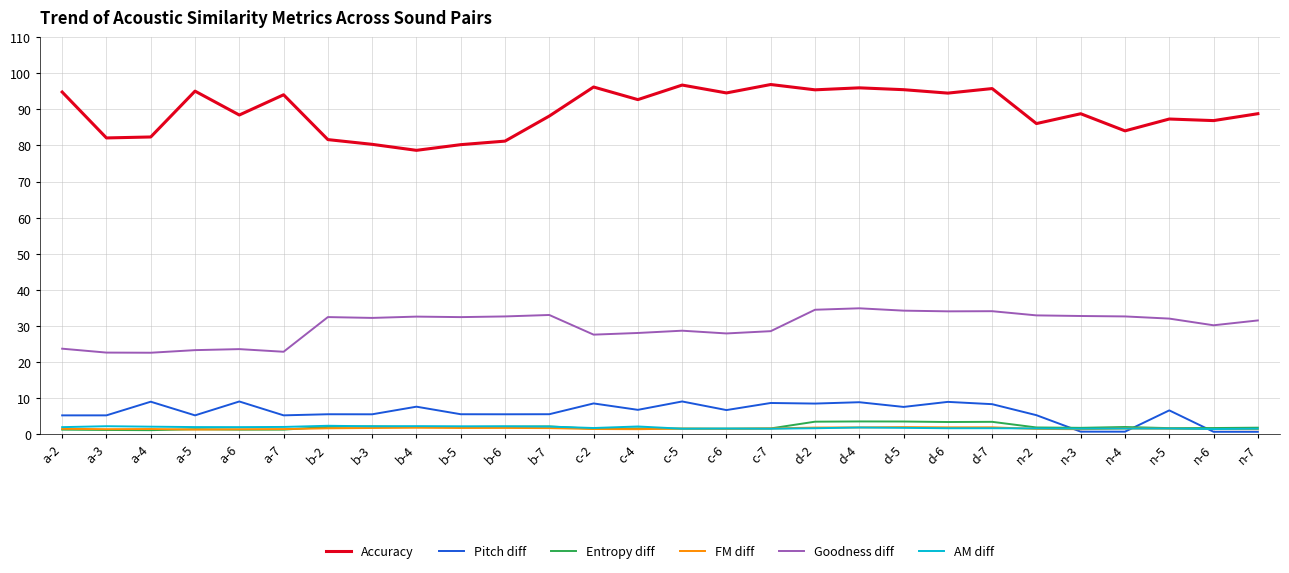

The Accuracy series shows 58.5 at n-4. True or false?

False